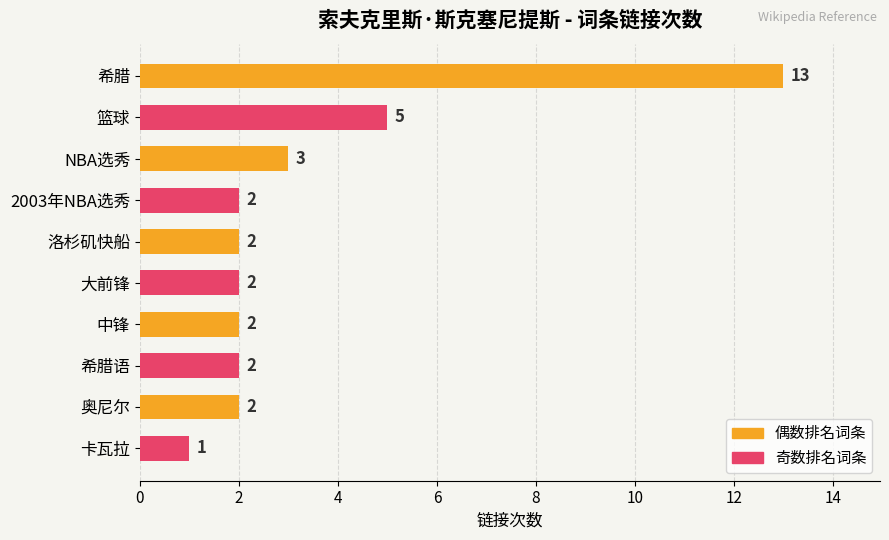

How many bars are there in total?

10